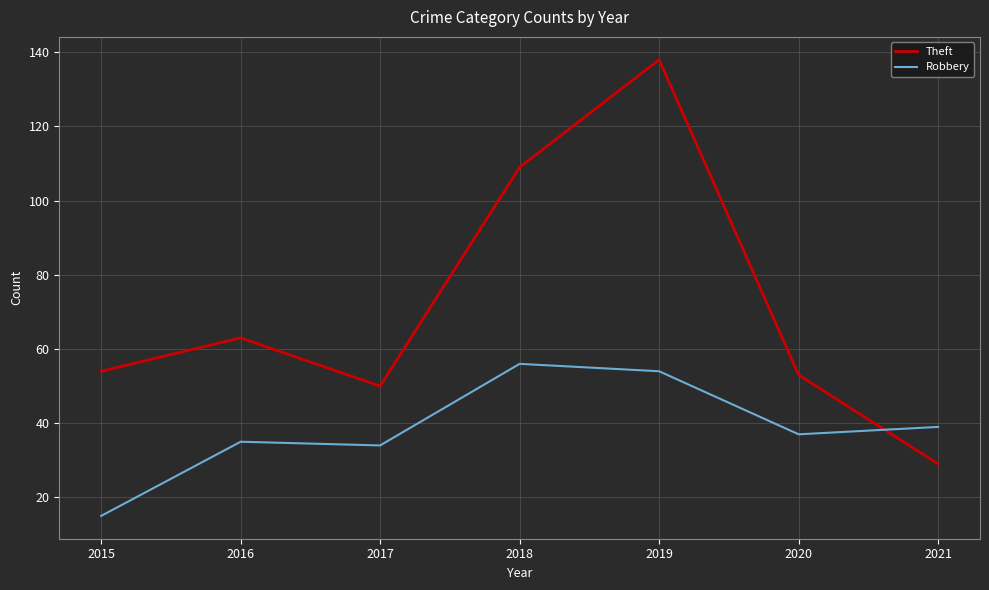

Read the Robbery value at 2019.

54